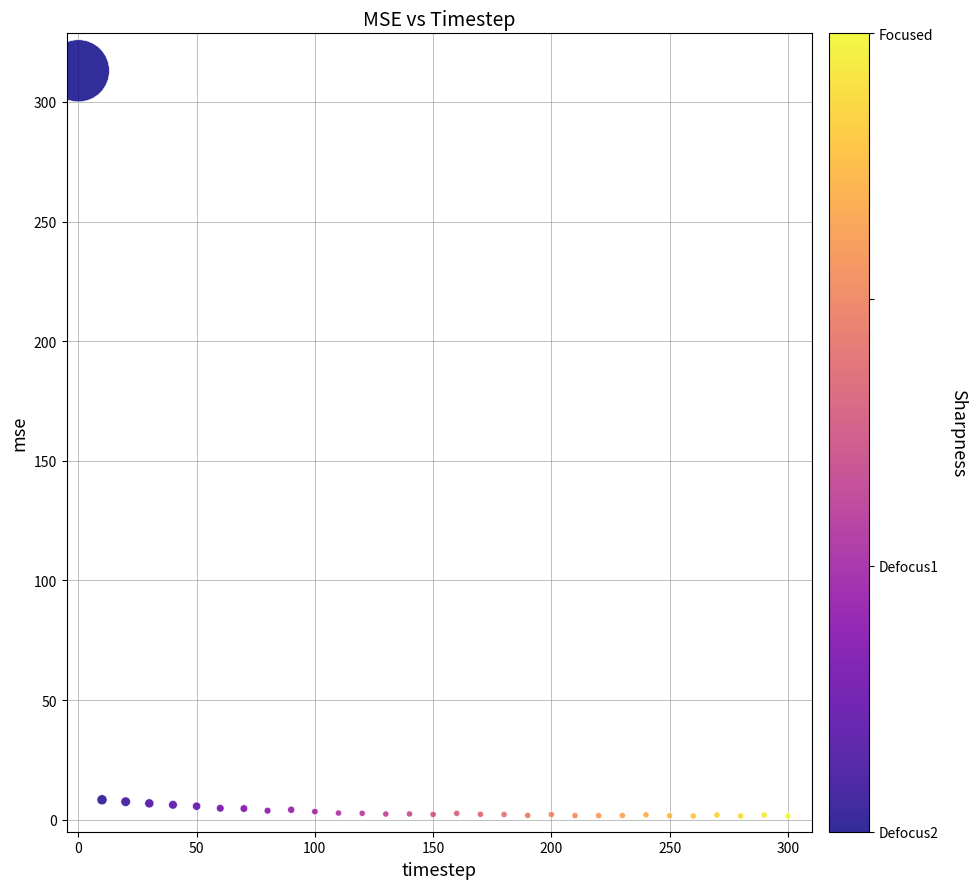

What is the range of Y values (max minus min)?

311.5